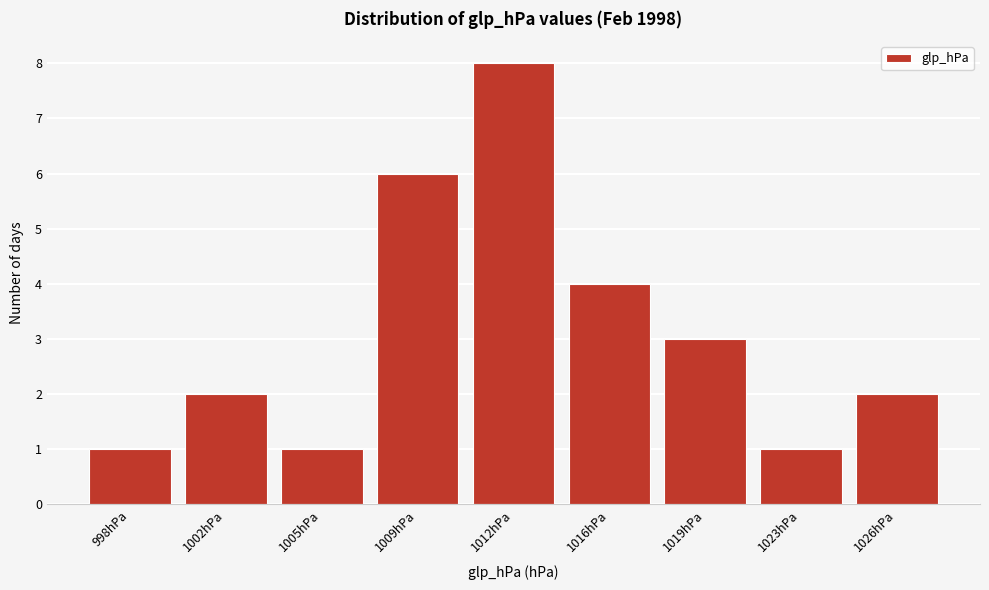

Reading right to left, transcribe all the data shown in this chart.

2	1	3	4	8	6	1	2	1